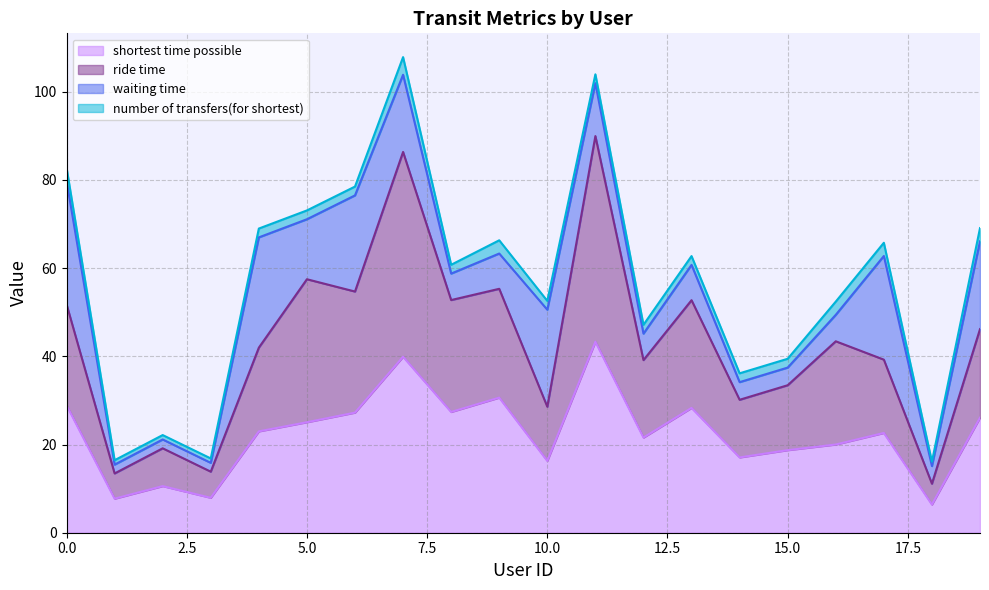

What is the minimum value for shortest time possible?

6.4